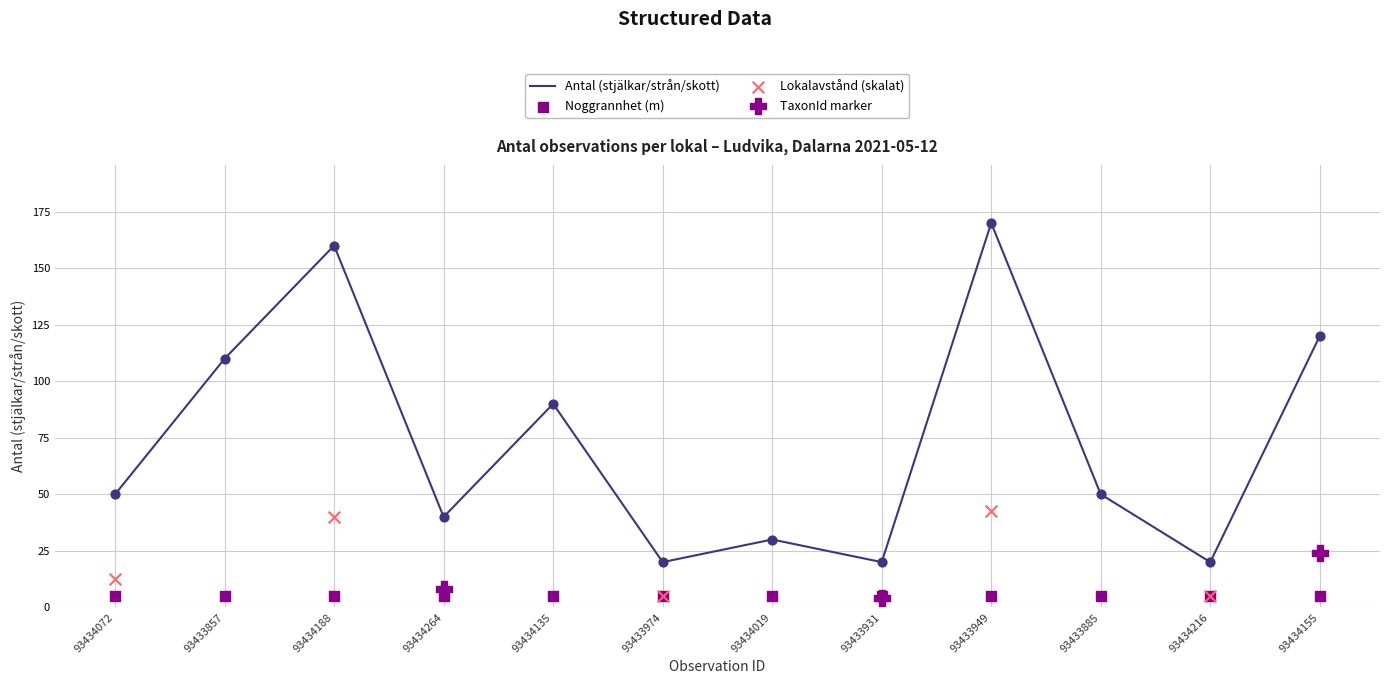

Which has a higher value, 93434264 or 93434135?

93434135